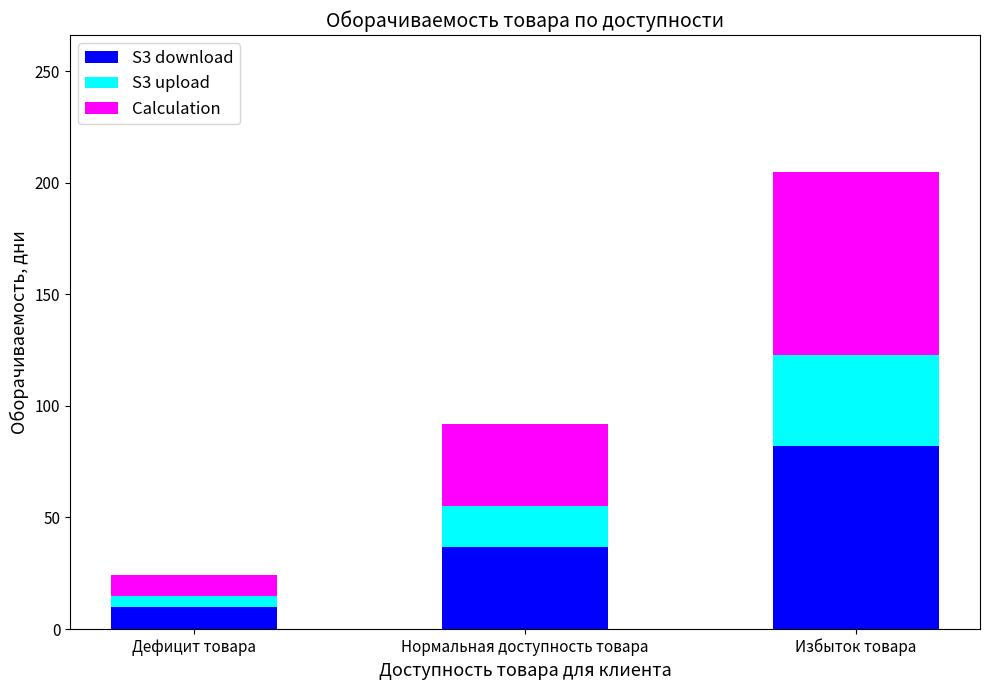

Reading left to right, transcribe the values for S3 download.

9.8	36.7	81.9